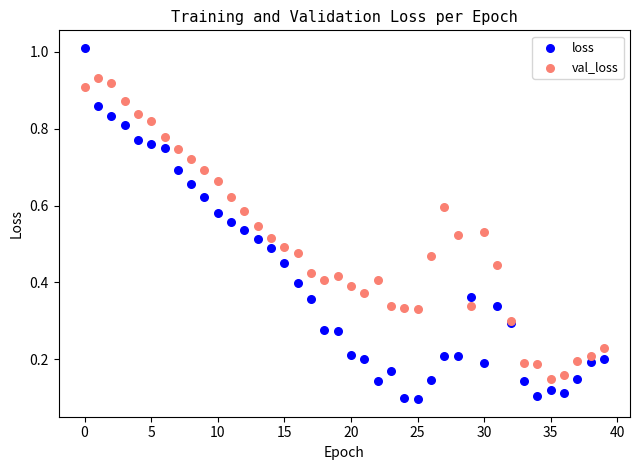

Which series contains the highest Y value?

loss